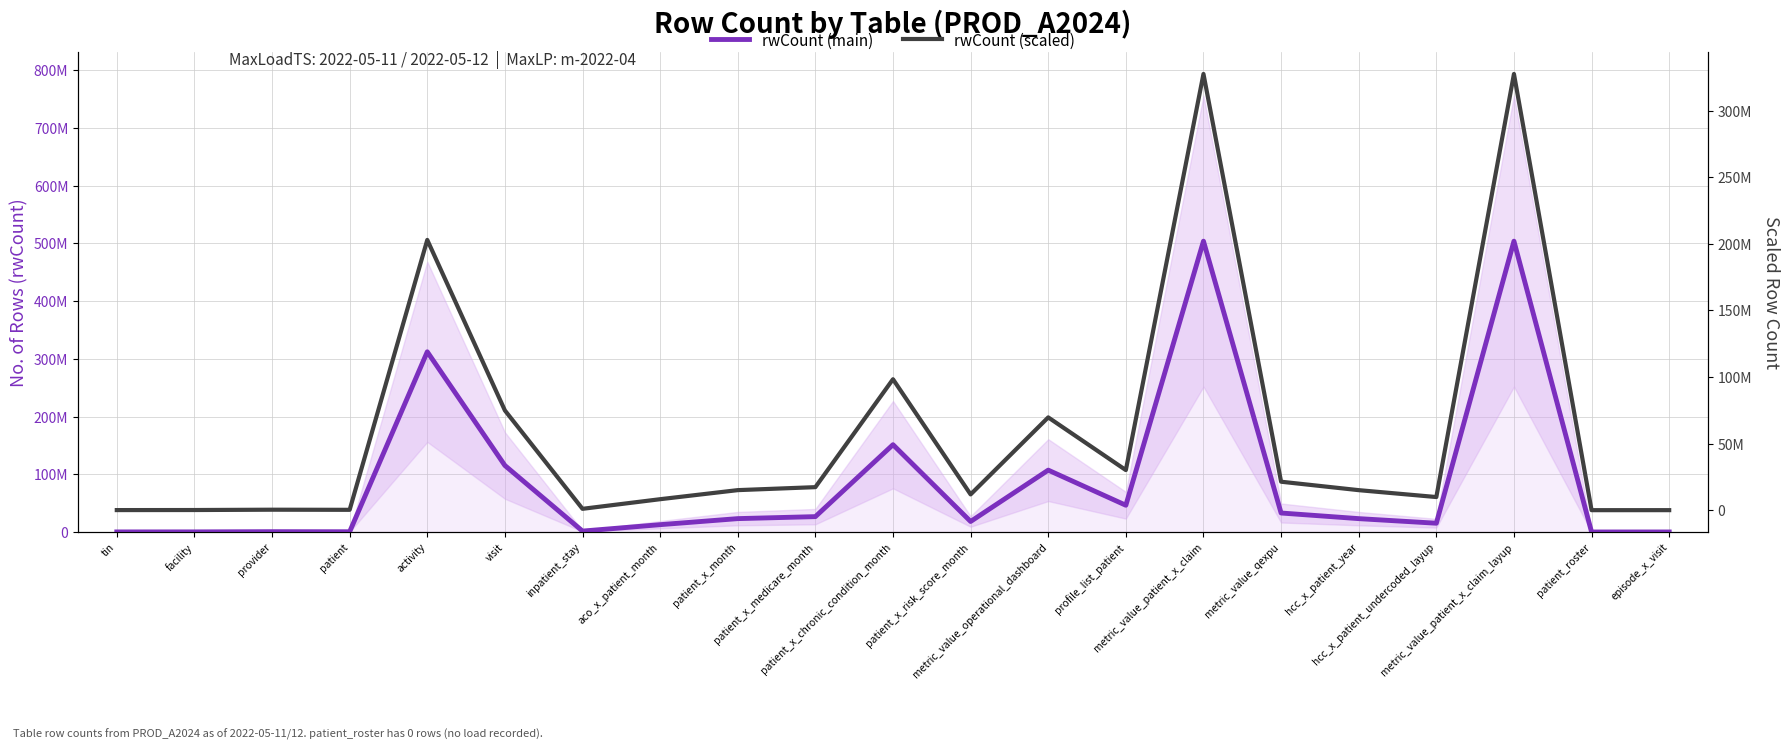

List the labels in order of rwCount (scaled) value, largest first.

metric_value_patient_x_claim, metric_value_patient_x_claim_layup, activity, patient_x_chronic_condition_month, visit, metric_value_operational_dashboard, profile_list_patient, metric_value_qexpu, patient_x_medicare_month, patient_x_month, hcc_x_patient_year, patient_x_risk_score_month, hcc_x_patient_undercoded_layup, aco_x_patient_month, inpatient_stay, provider, patient, facility, tin, episode_x_visit, patient_roster